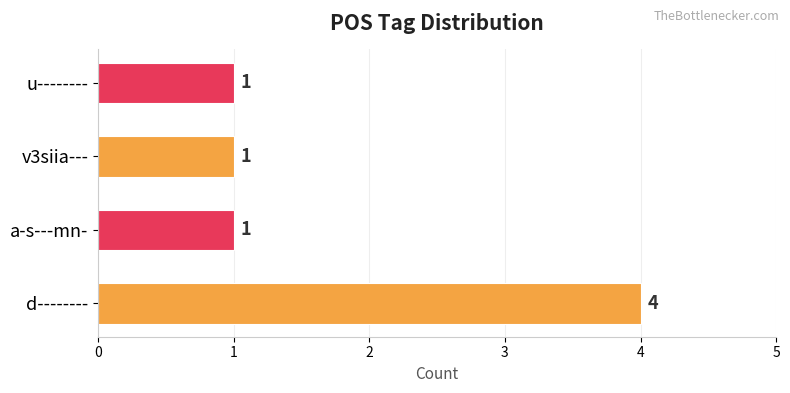

Read the value at d--------.

4